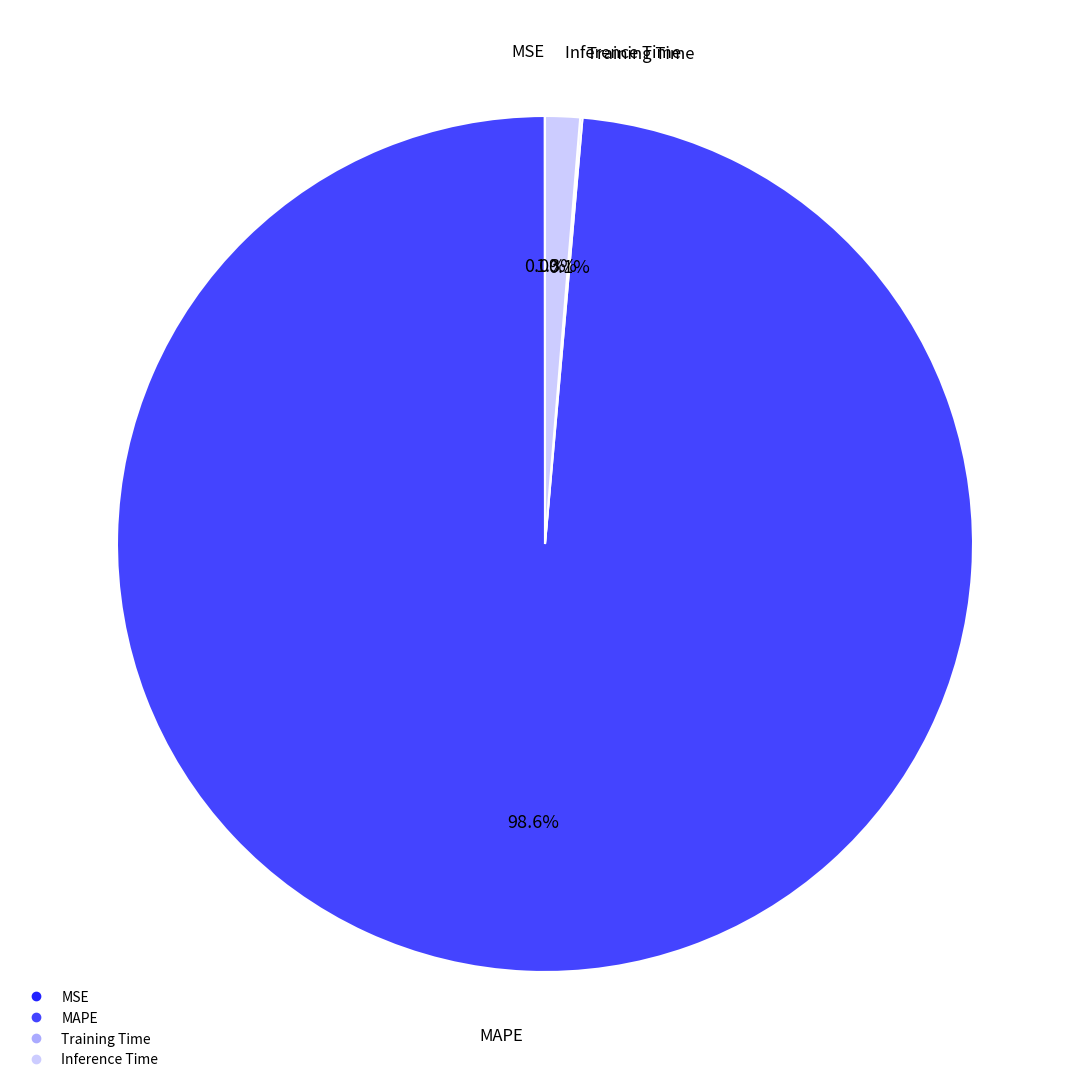

How much of the chart is everything except Inference Time?

98.7%